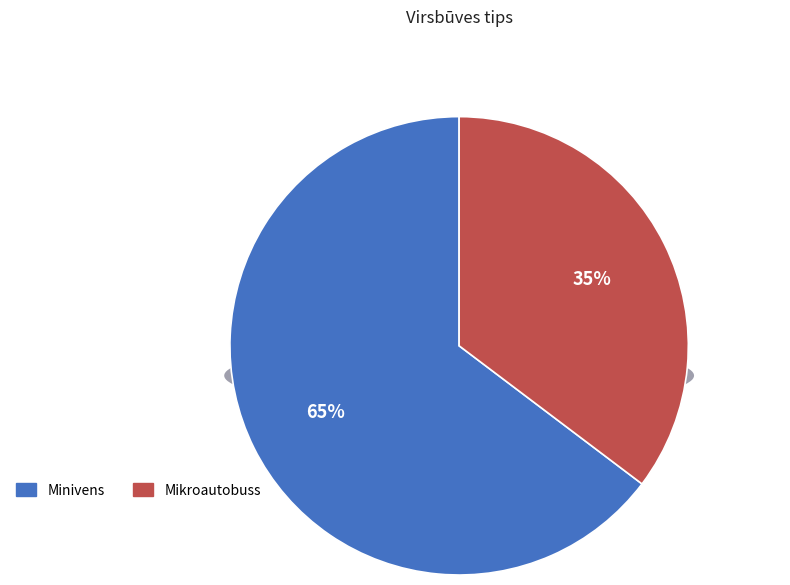

What is the largest slice in the pie chart?

Minivens